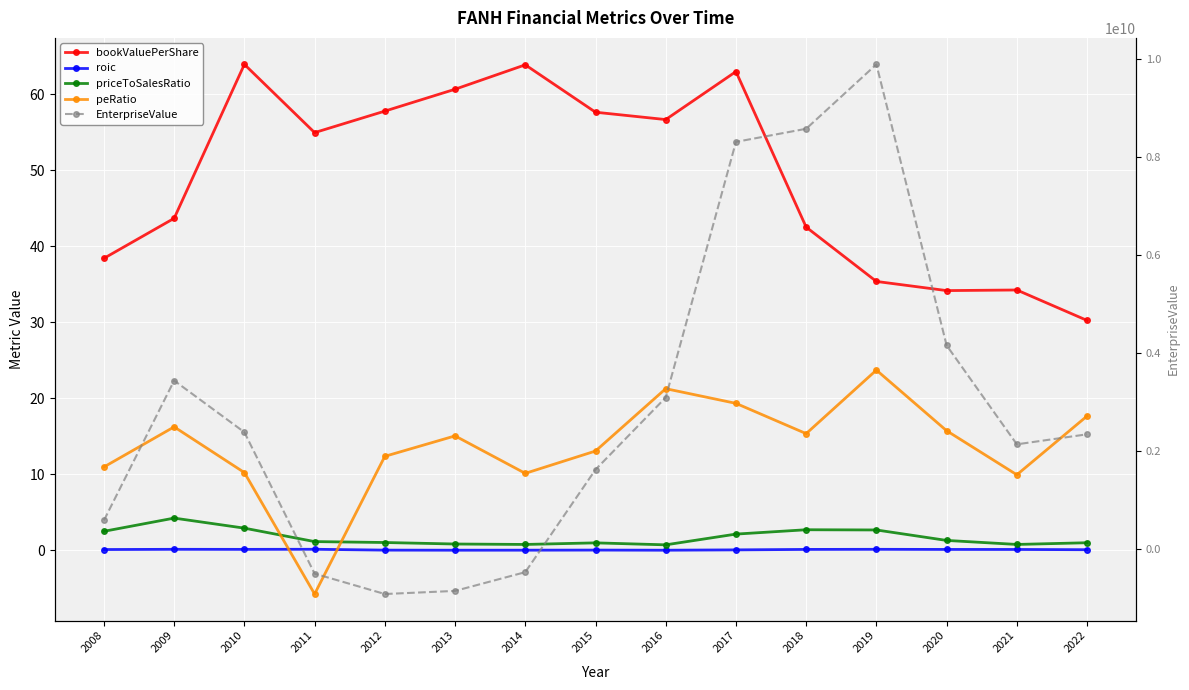

How many interior local peaks does the priceToSalesRatio series have?

3